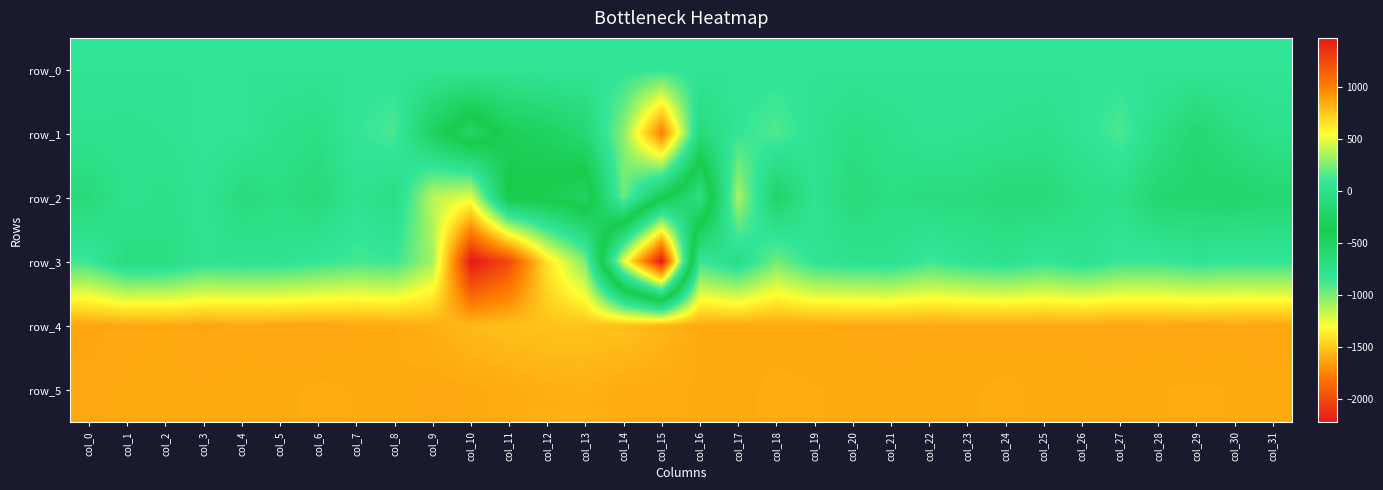

Which category has the highest value across all series?

col_10